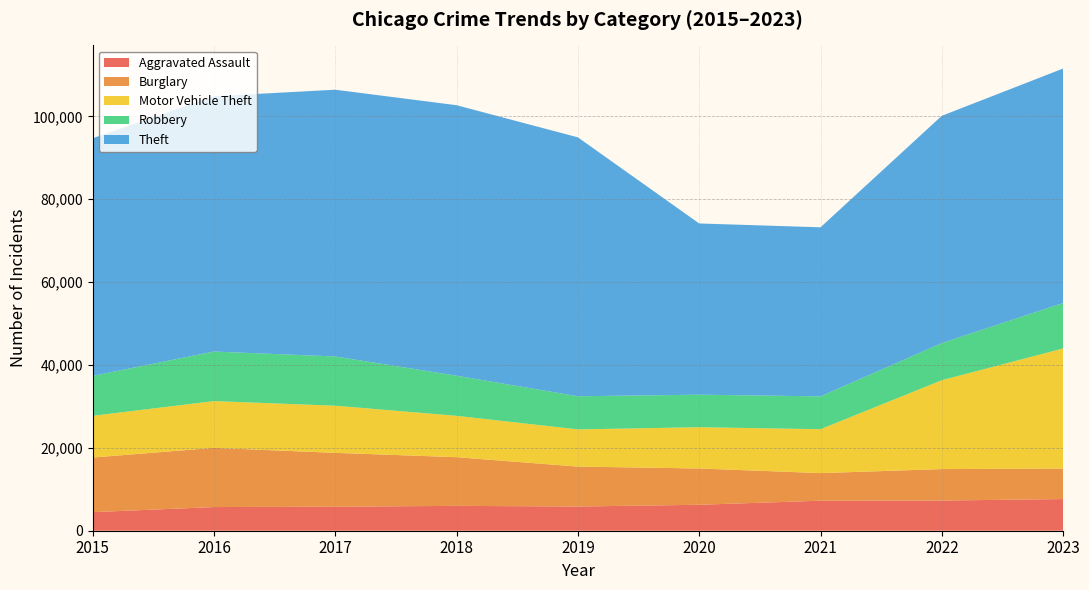

Reading left to right, transcribe all the data shown in this chart.

Aggravated Assault: 2015=4480	2016=5712	2017=5793	2018=6001	2019=5841	2020=6263	2021=7242	2022=7281	2023=7643
Burglary: 2015=13184	2016=14289	2017=13001	2018=11747	2019=9638	2020=8758	2021=6662	2022=7595	2023=7366
Motor Vehicle Theft: 2015=10068	2016=11286	2017=11380	2018=9985	2019=8977	2020=9959	2021=10603	2022=21452	2023=28980
Robbery: 2015=9638	2016=11960	2017=11880	2018=9681	2019=7995	2020=7855	2021=7918	2022=8965	2023=10972
Theft: 2015=57350	2016=61621	2017=64386	2018=65287	2019=62492	2020=41326	2021=40806	2022=54852	2023=56595